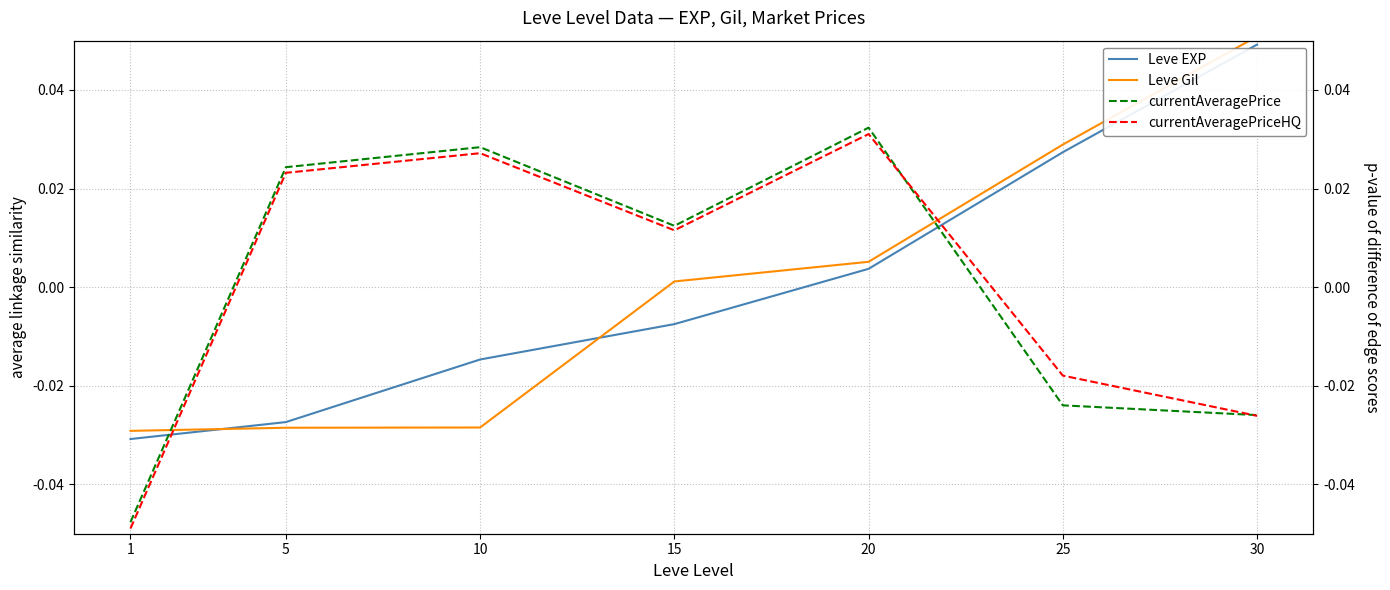

What is the spread (max minus min) of values at 25?

0.1